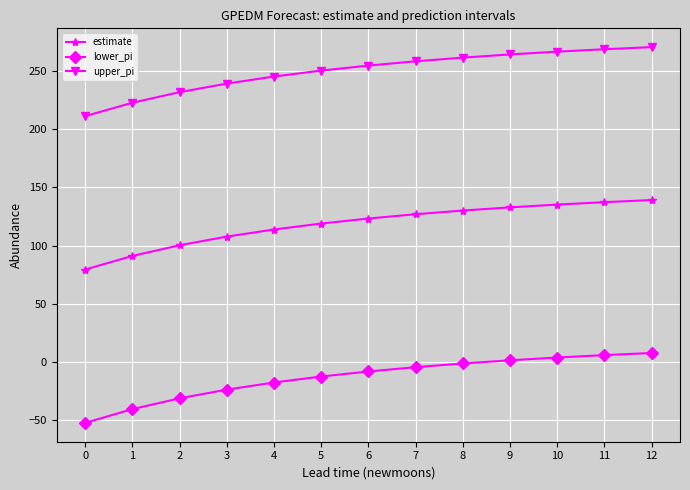

What are all the series names shown in the legend?

estimate, lower_pi, upper_pi